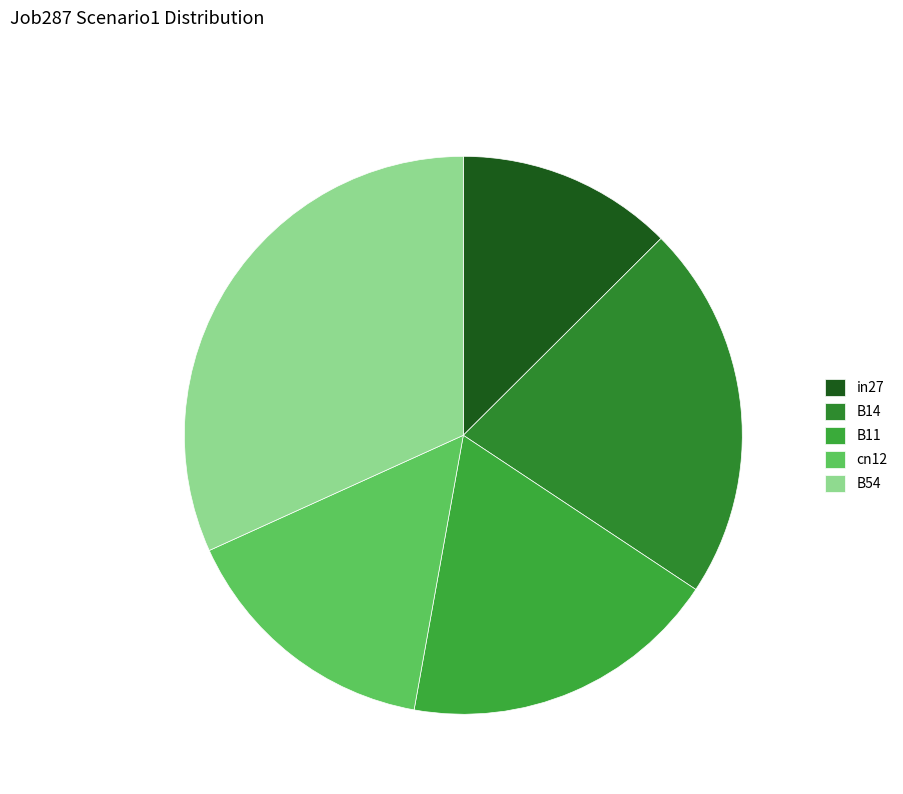

How much of the chart is everything except cn12?

84.6%